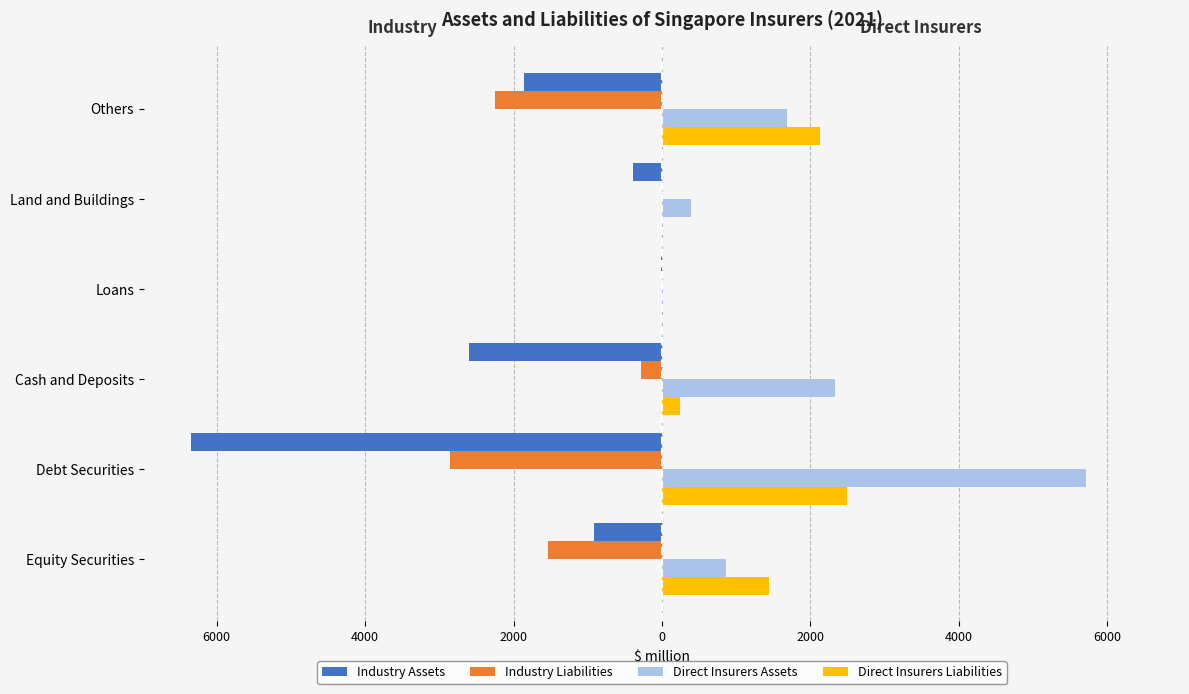

What are all the series names shown in the legend?

Industry Assets, Industry Liabilities, Direct Insurers Assets, Direct Insurers Liabilities